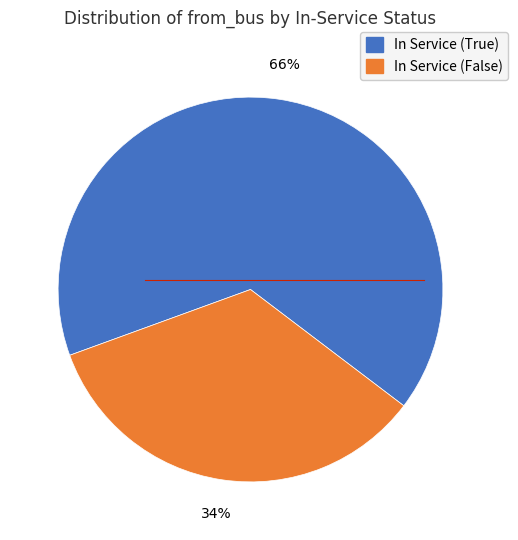

Is there a majority slice in this chart?

Yes